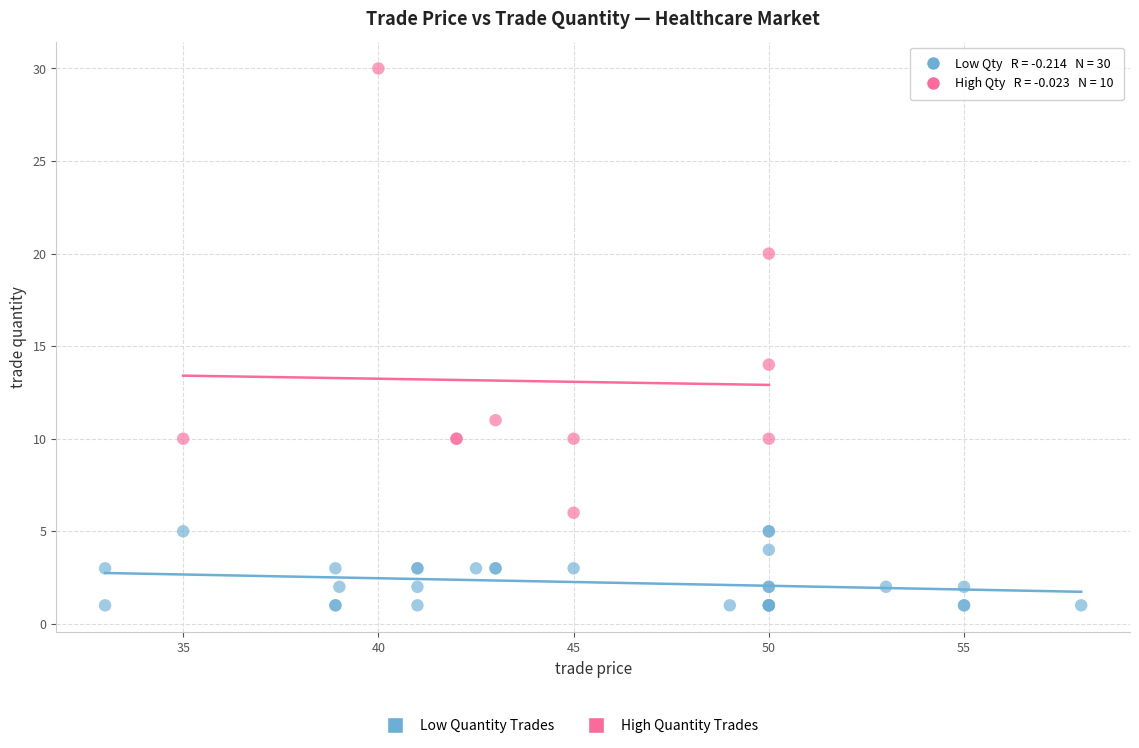

Which series reaches the minimum Y coordinate?

Low Quantity Trades